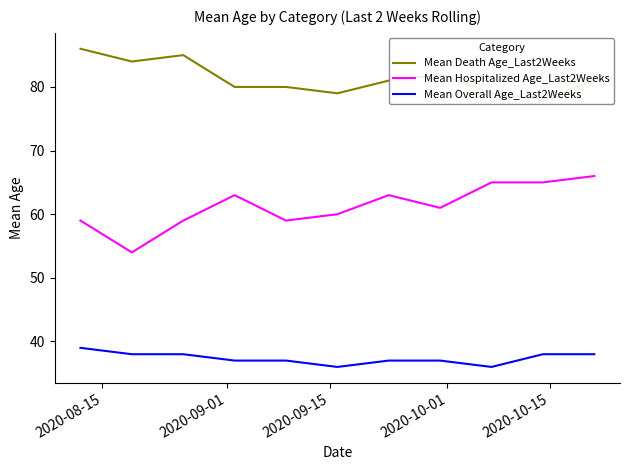

List the series in order of their overall mean, lowest first.

Mean Overall Age_Last2Weeks, Mean Hospitalized Age_Last2Weeks, Mean Death Age_Last2Weeks